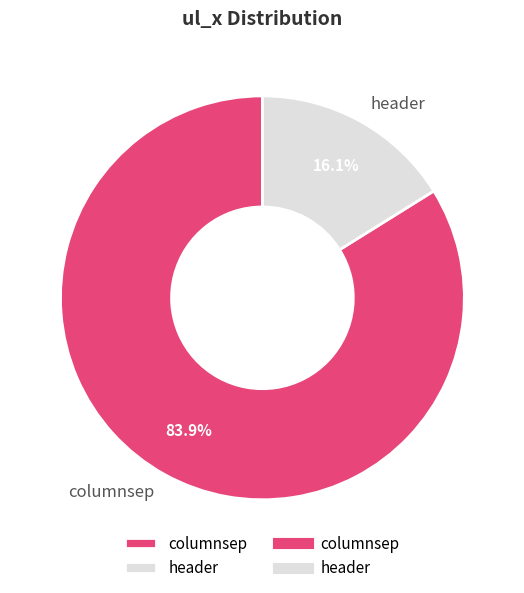

To the nearest percent, what is the combined percentage of columnsep and header?

100%